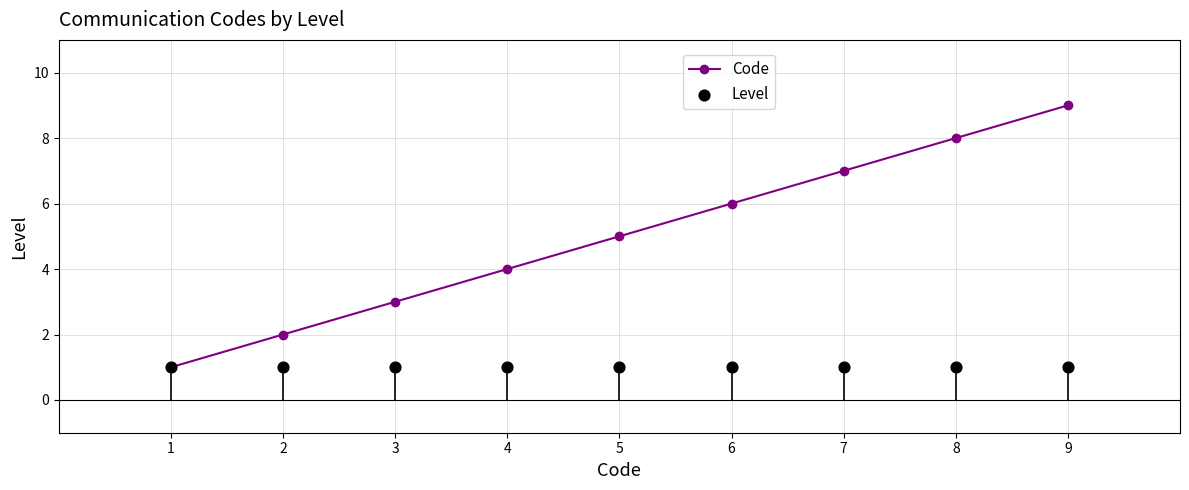

What are all the series names shown in the legend?

Code, Level